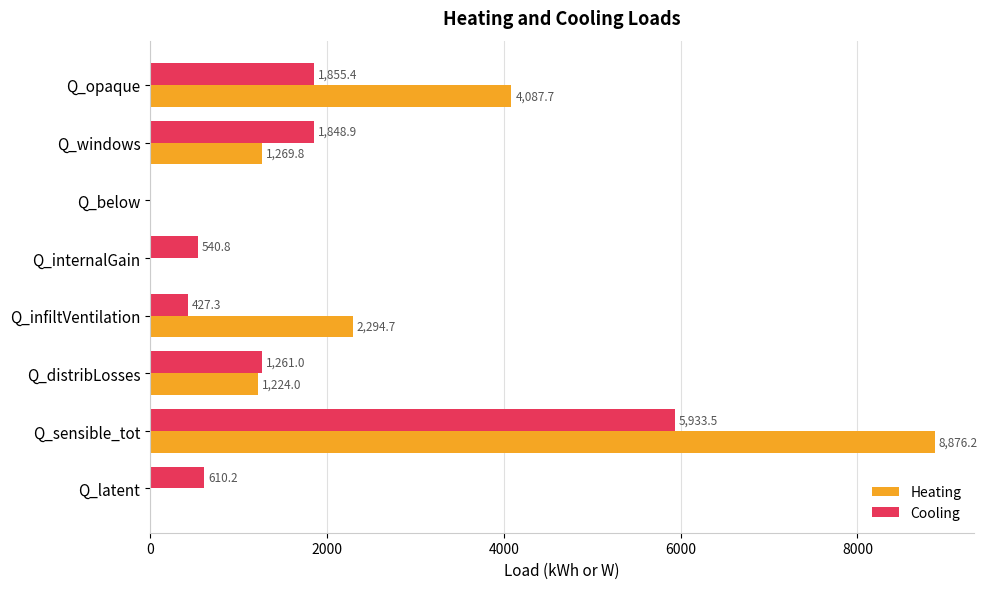

Which label corresponds to the largest value in the chart?

Q_sensible_tot